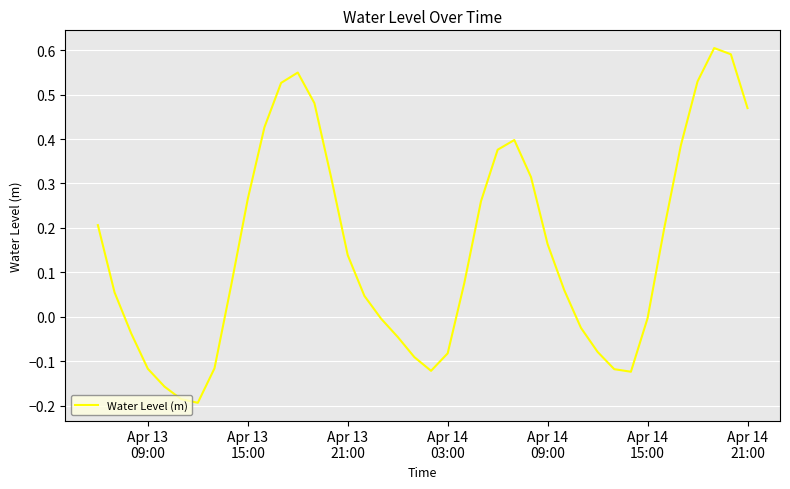

What is the value of the 5th point from the left?

-0.2